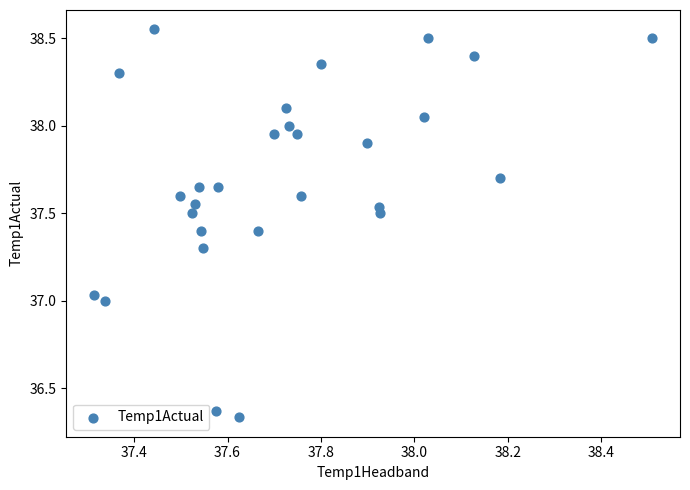

What is the range of X values (max minus min)?

1.2